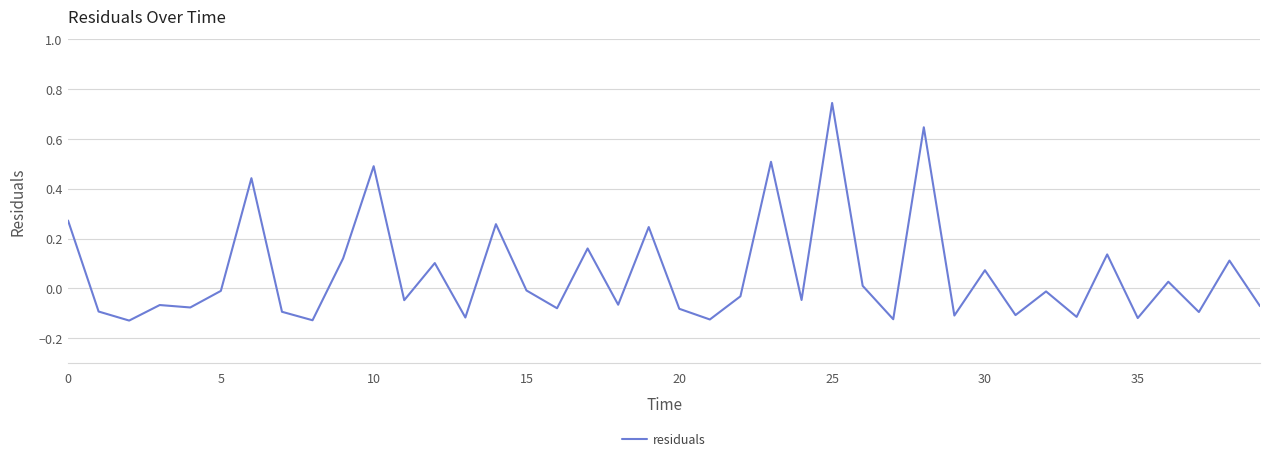

Does the chart display data point markers on the line(s)?

No